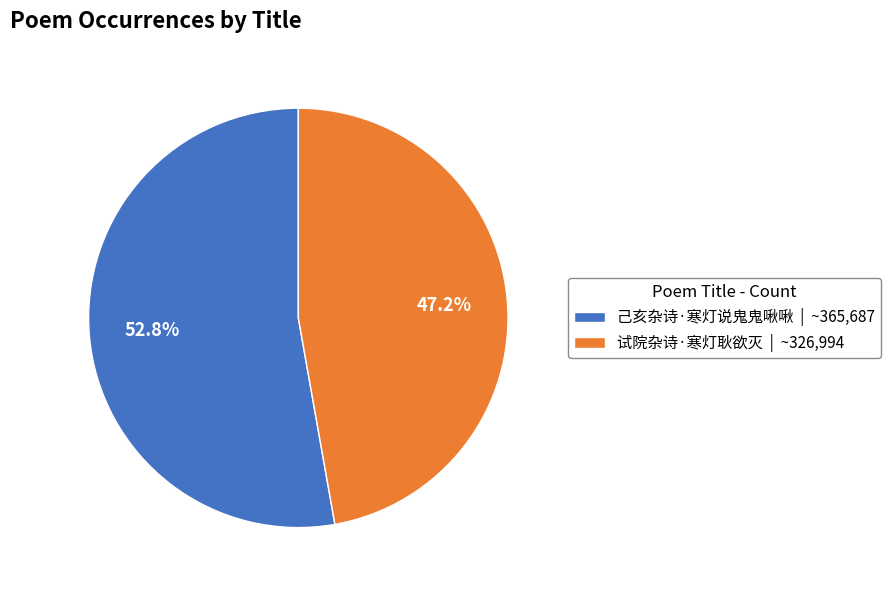

True or false: 己亥杂诗·寒灯说鬼鬼啾啾 accounts for 67% of the total.

False